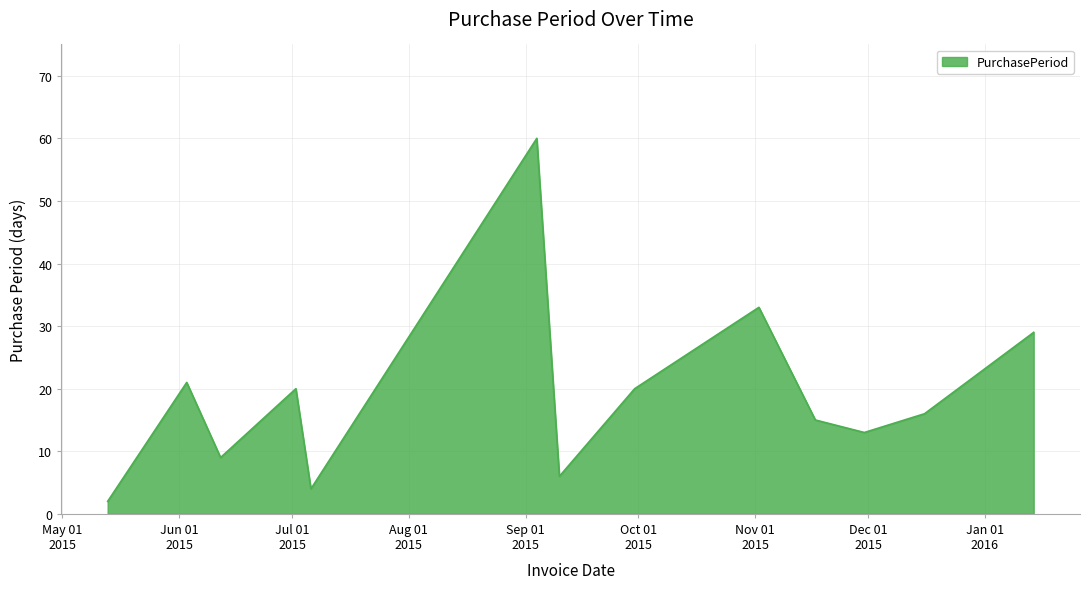

What is the difference between the maximum and minimum values?

58